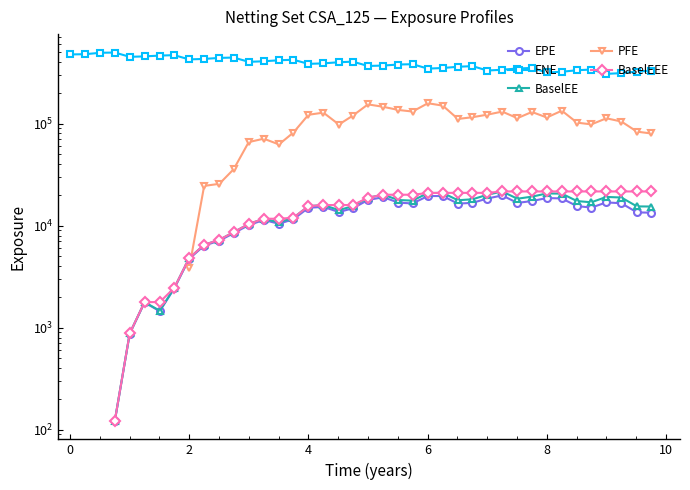

True or false: BaselEEE has a value of 10357.3 at 17.

False